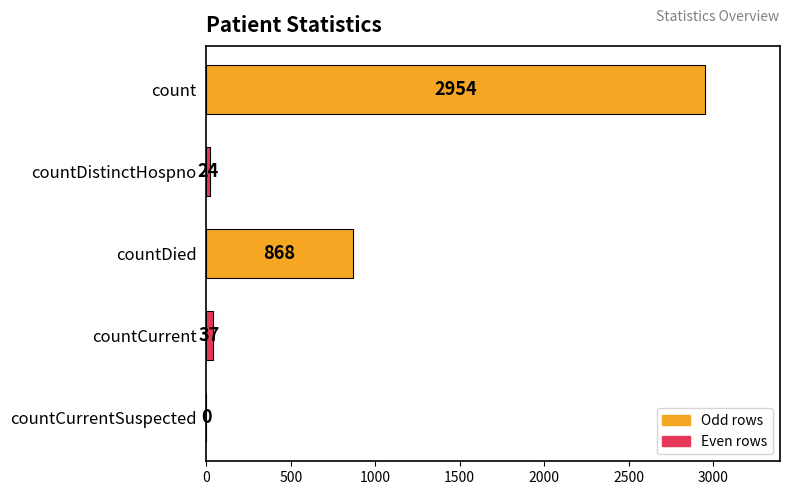

Where is the data nearest to the value 1477?

countDied